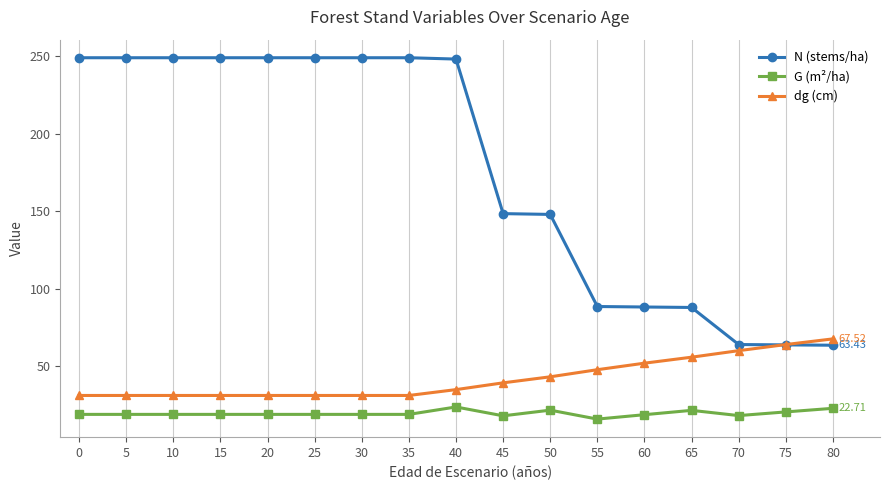

What value does the dg (cm) series have at 65?

55.7